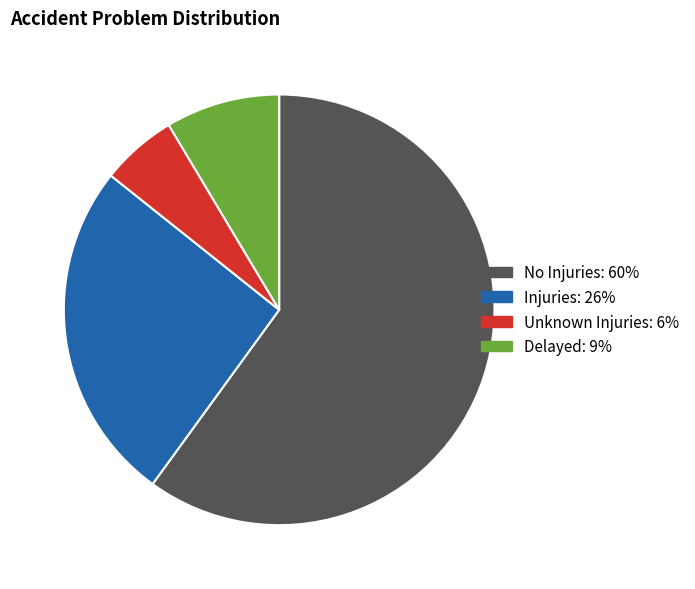

Is the sum of No Injuries and Delayed greater than half?

Yes